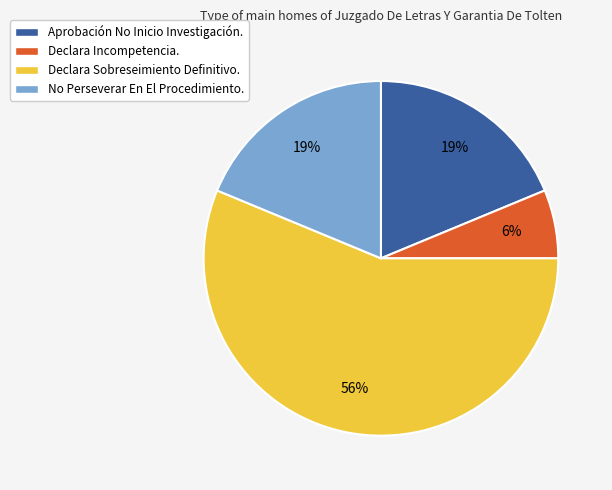

To the nearest percent, what portion does Declara Sobreseimiento Definitivo. represent?

56%